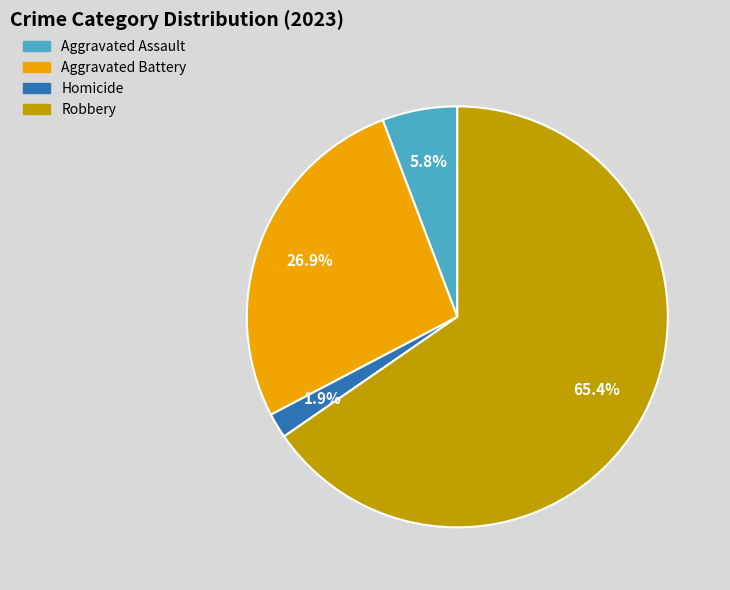

Does any single category account for the majority?

Yes